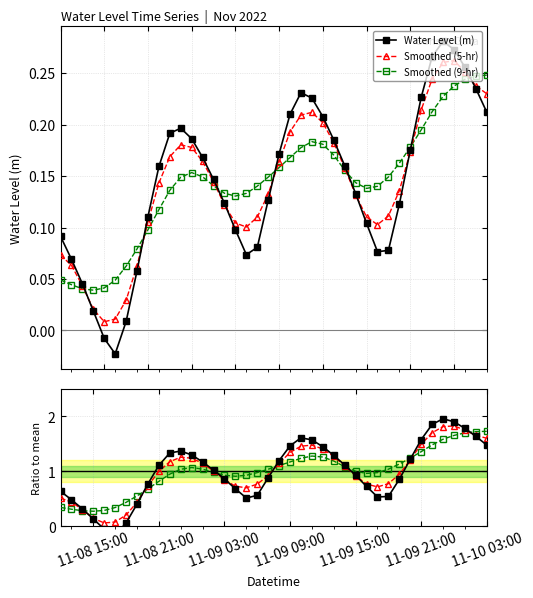

Count the Smoothed (9-hr) values in the range 0 to 1.

40